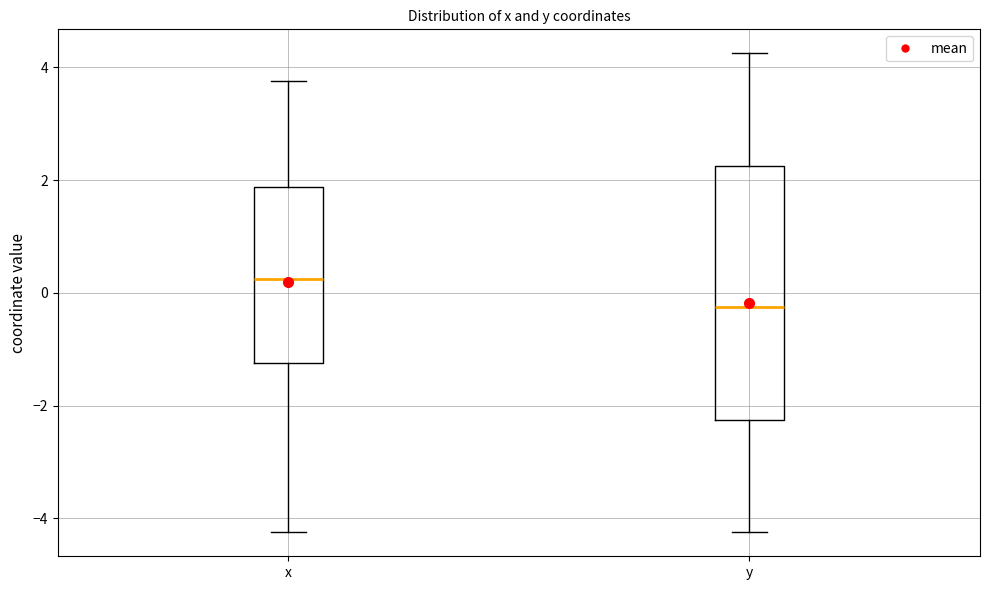

Which box has the lowest median line?

y